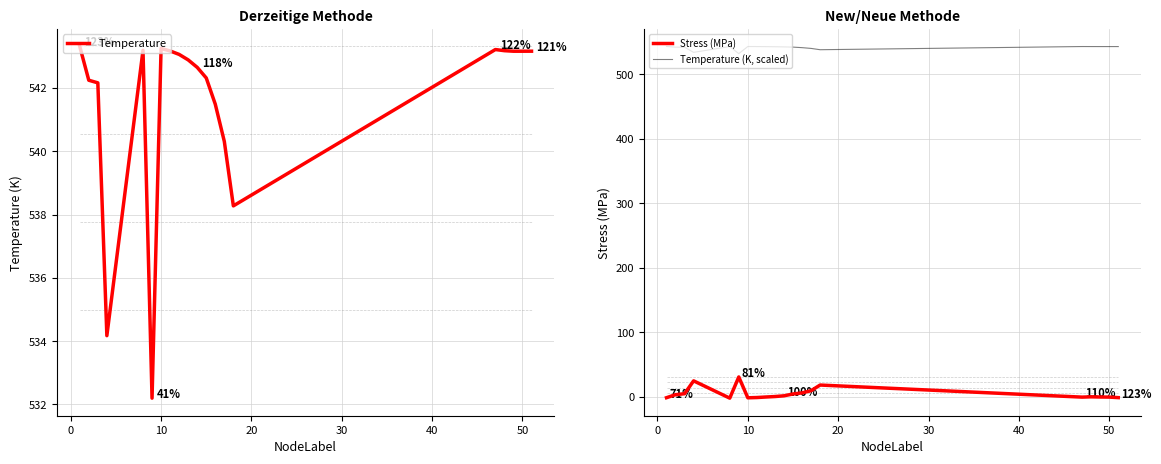

True or false: Temperature and Temperature (K, scaled) intersect in this chart.

False